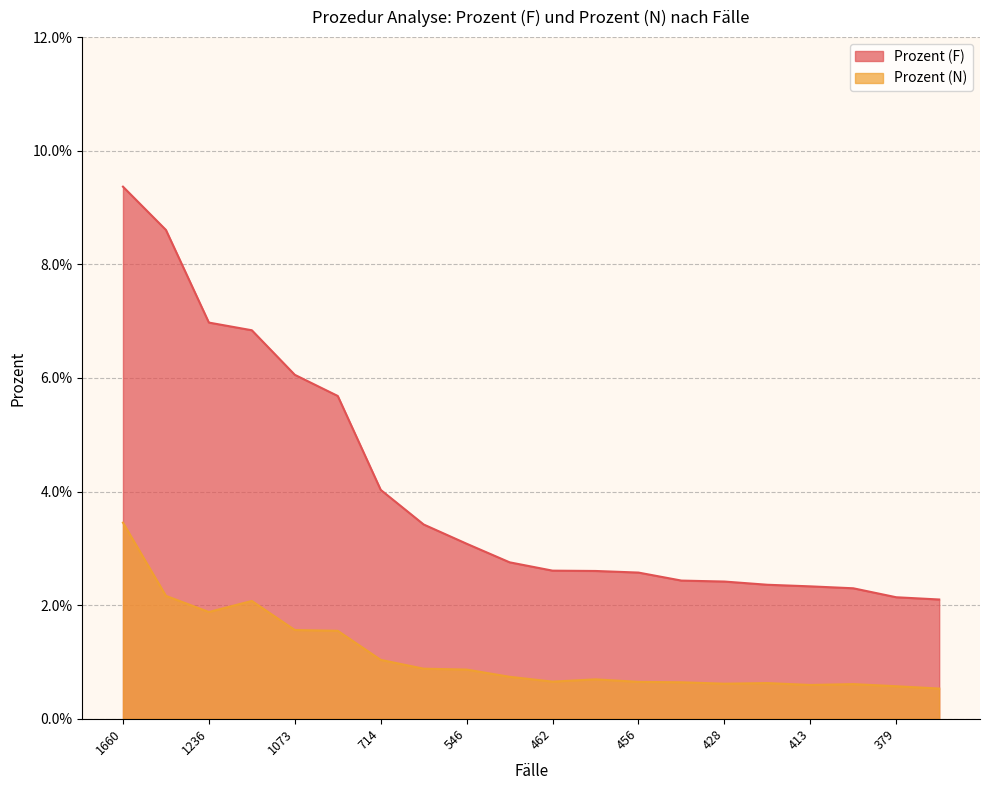

At which label does Prozent (N) reach its peak?

1660